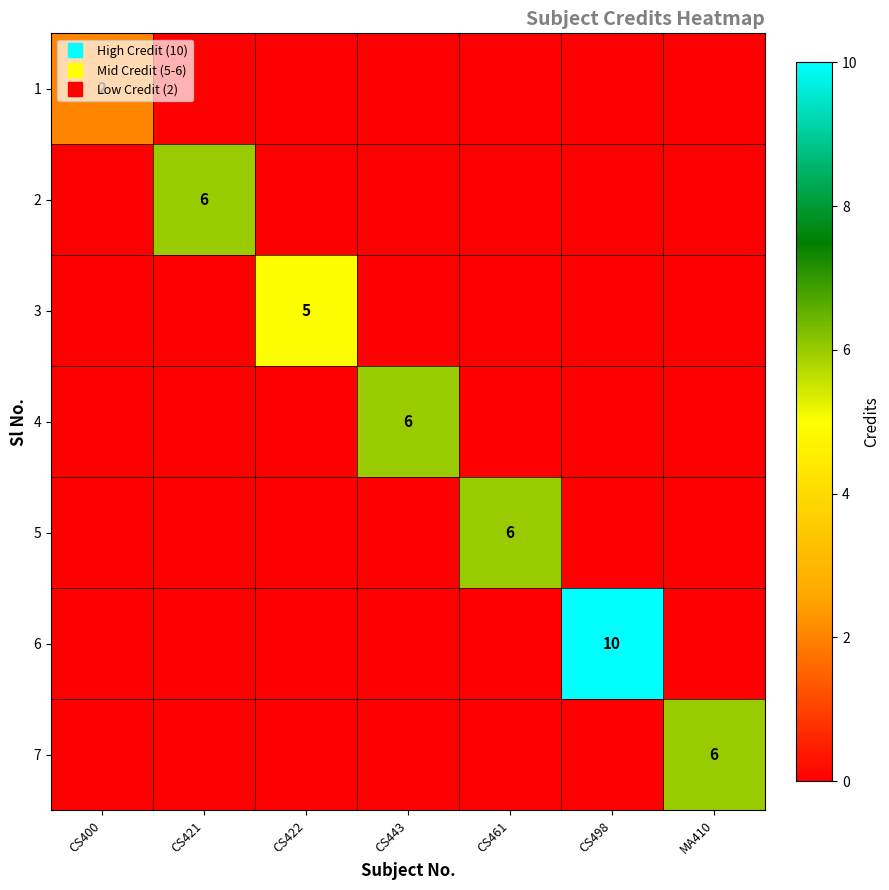

Which series changed the most between CS421 and CS443?

2